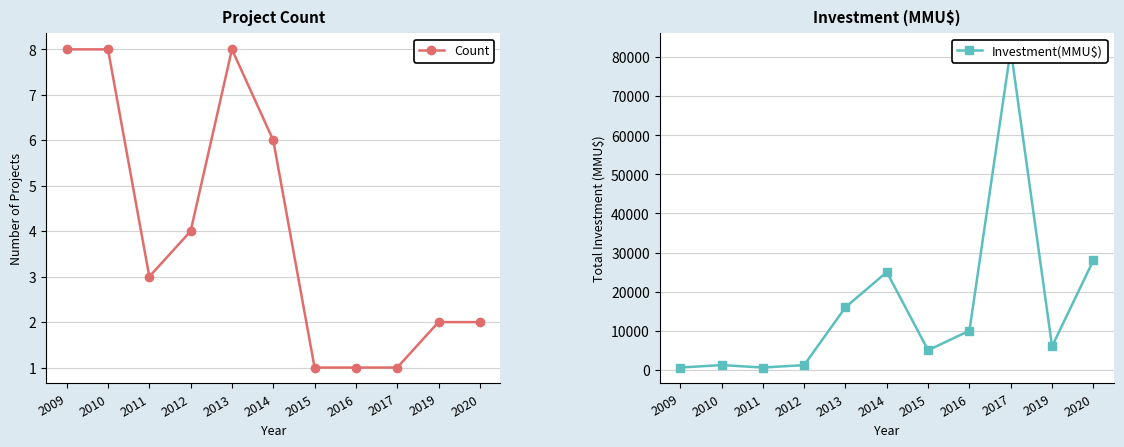

The value of Count at 2009 is 8. True or false?

True